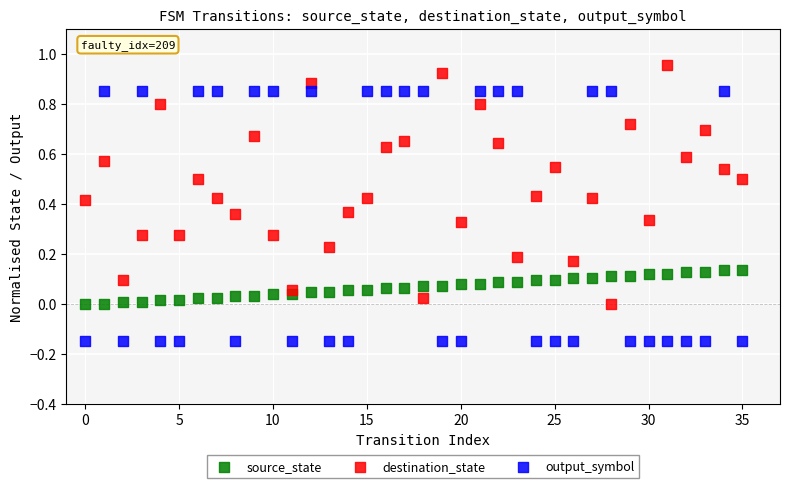

Which series has the largest Y range (max minus min)?

output_symbol